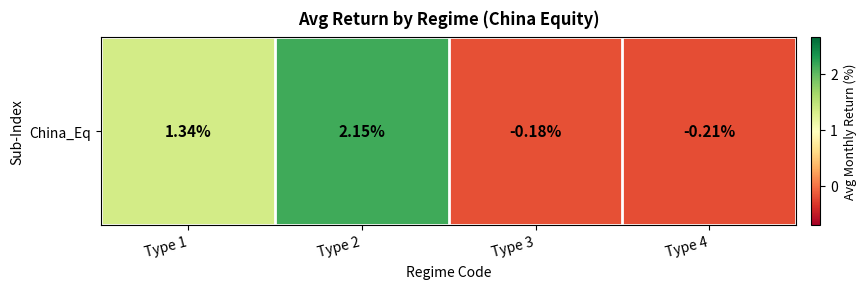

The value at Type 1 is 1.3. True or false?

True